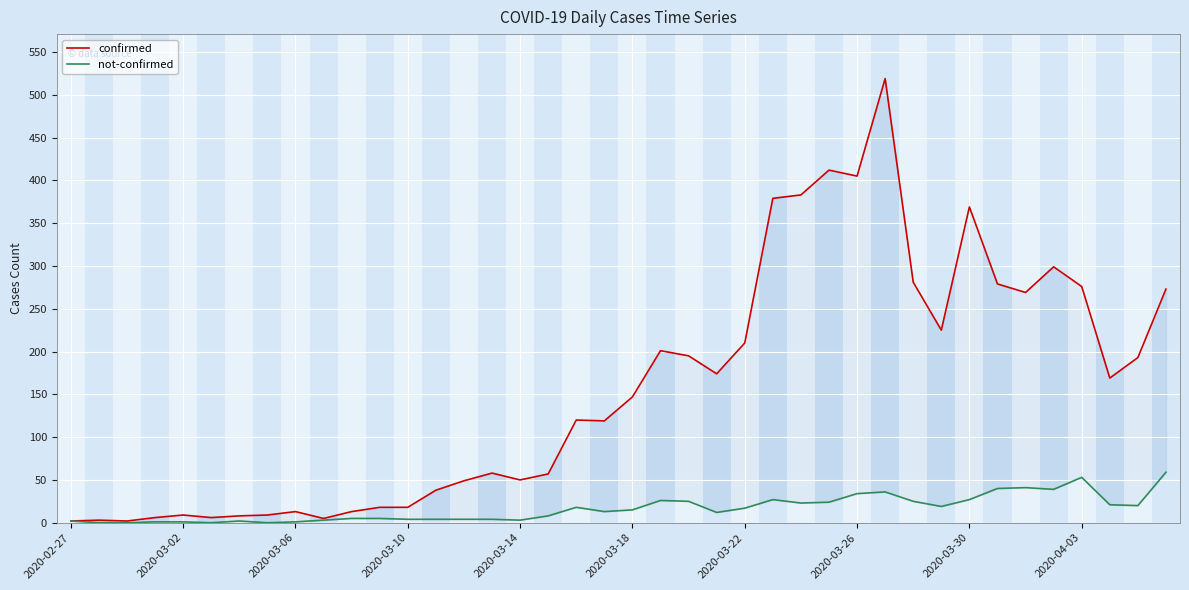

True or false: not-confirmed and confirmed intersect in this chart.

False